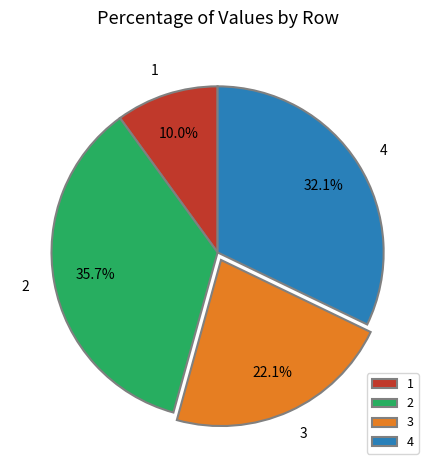

To the nearest percent, what is the difference between the largest and smallest slice percentages?

26%